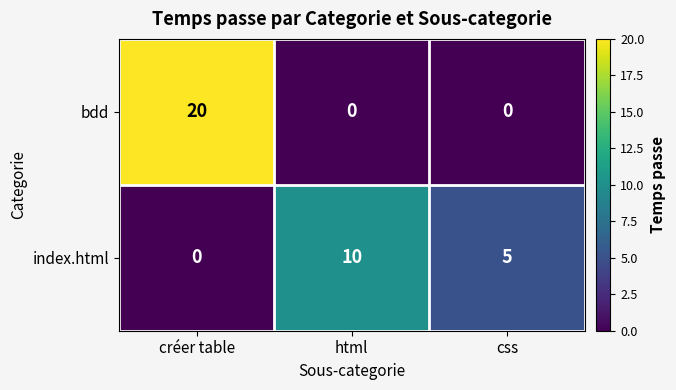

True or false: index.html has a value of 5 at css.

True